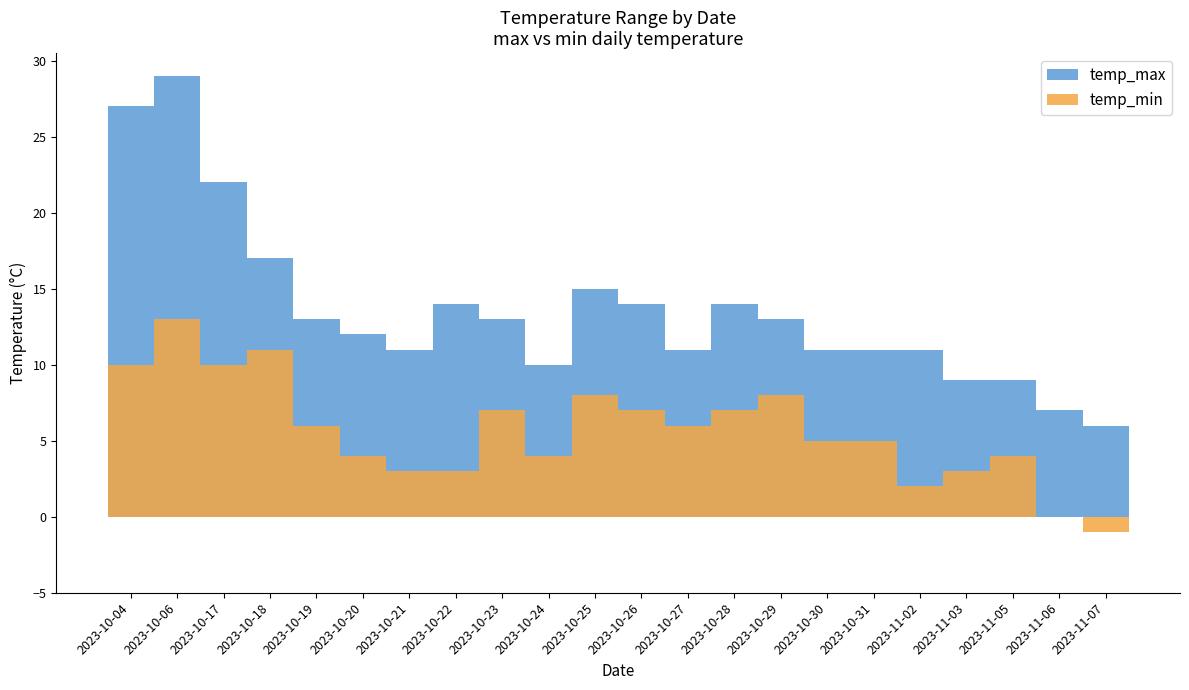

Reading left to right, what are all the values shown in this chart?

temp_max: 27	29	22	17	13	12	11	14	13	10	15	14	11	14	13	11	11	11	9	9	7	6
temp_min: 10	13	10	11	6	4	3	3	7	4	8	7	6	7	8	5	5	2	3	4	0	-1